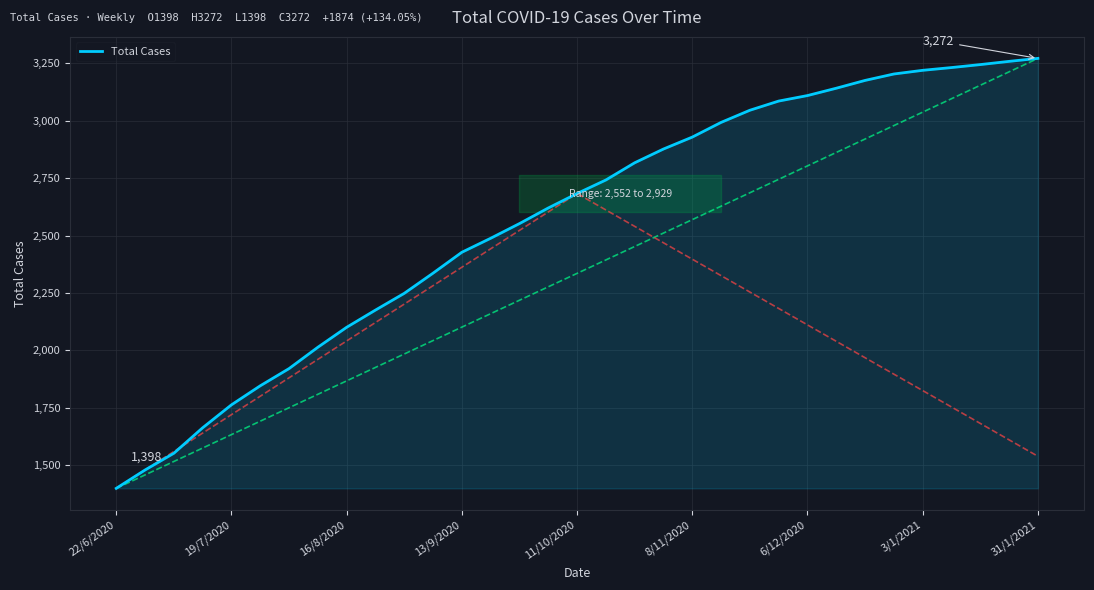

The Total Cases series shows 1398 at 22/6/2020. True or false?

True